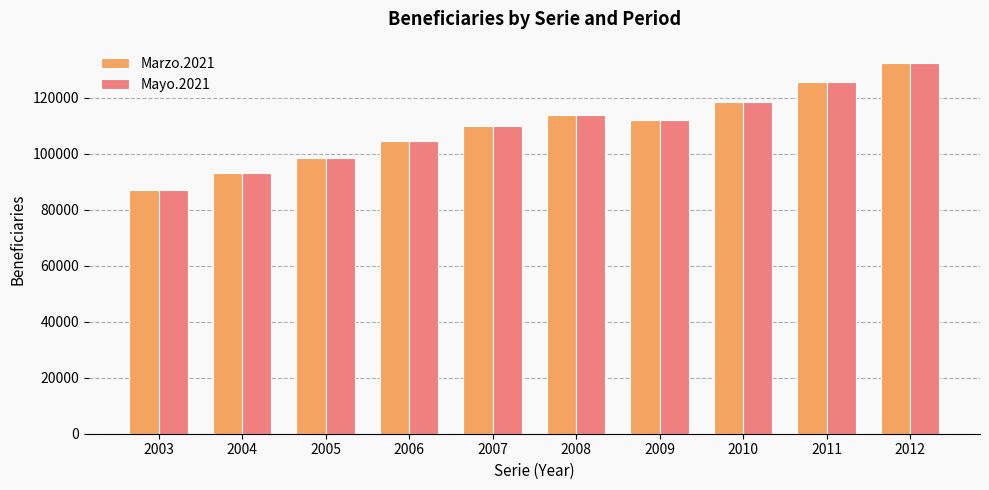

Is the value of Marzo.2021 at 2005 greater than the value of Mayo.2021 at 2009?

No